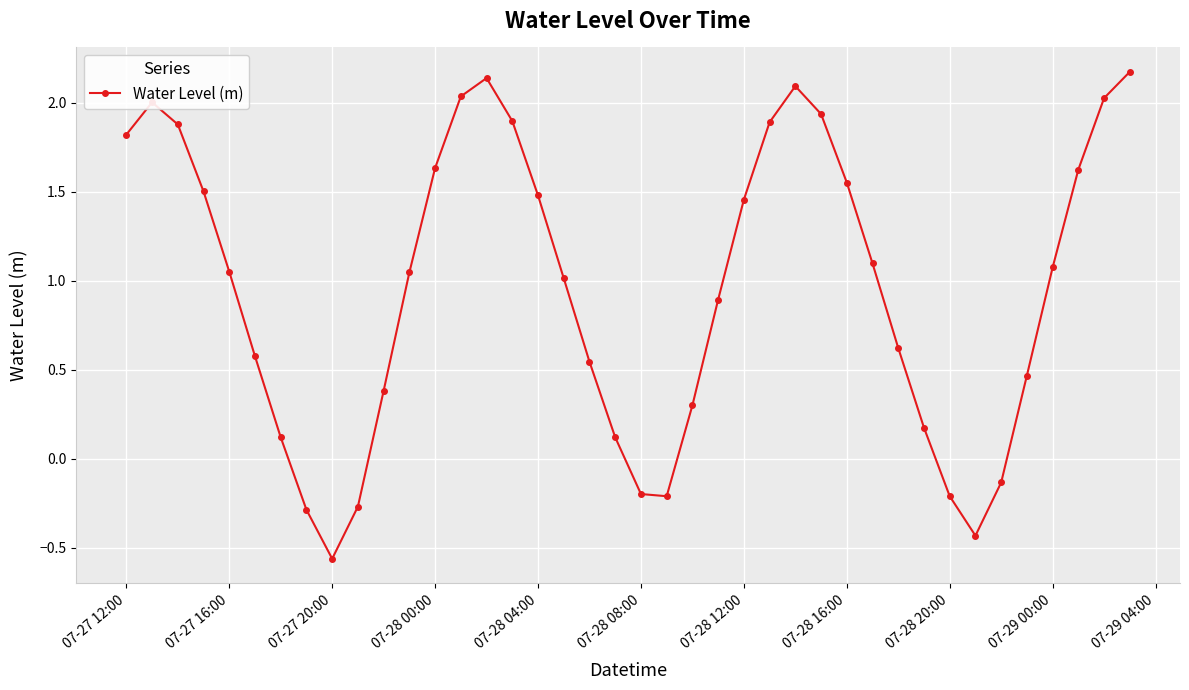

What is the greatest value displayed?

2.2